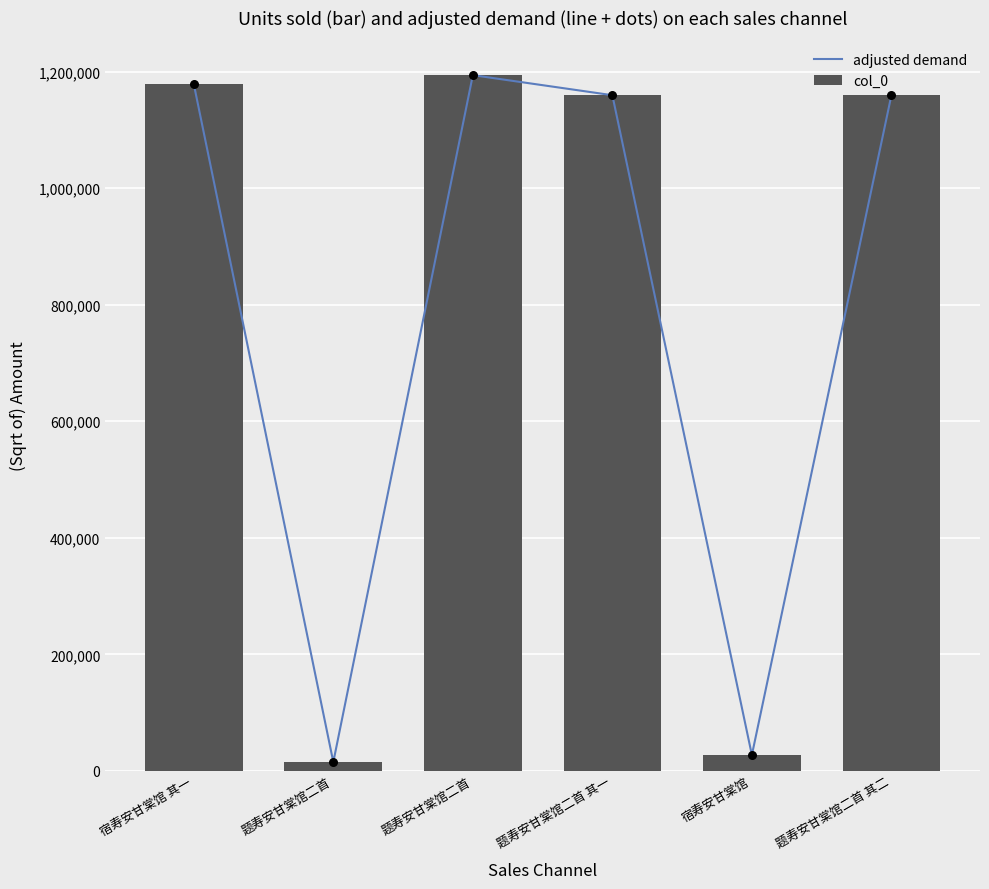

Which series reaches the minimum Y coordinate?

adjusted demand